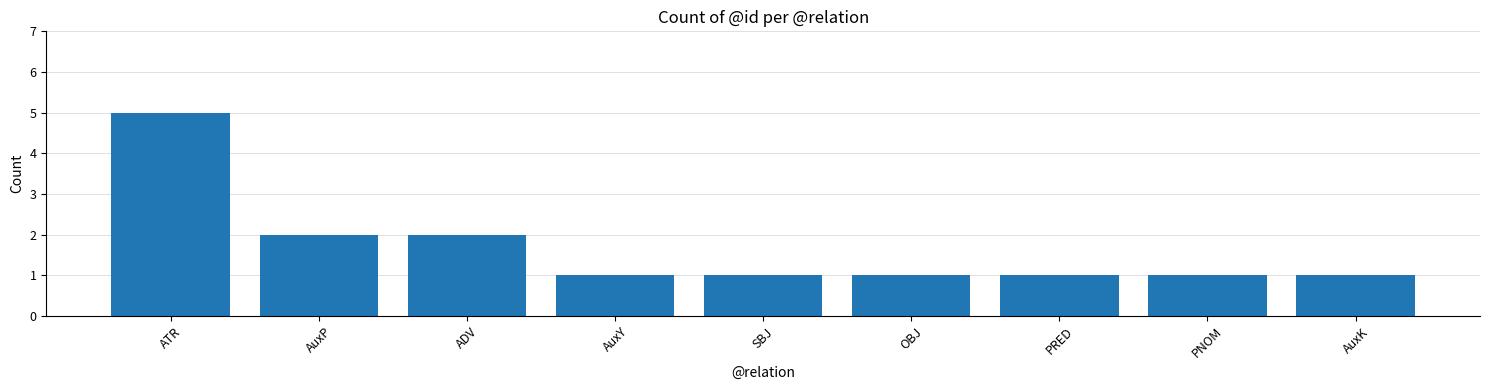

What is the value of the 7th bar from the left?

1